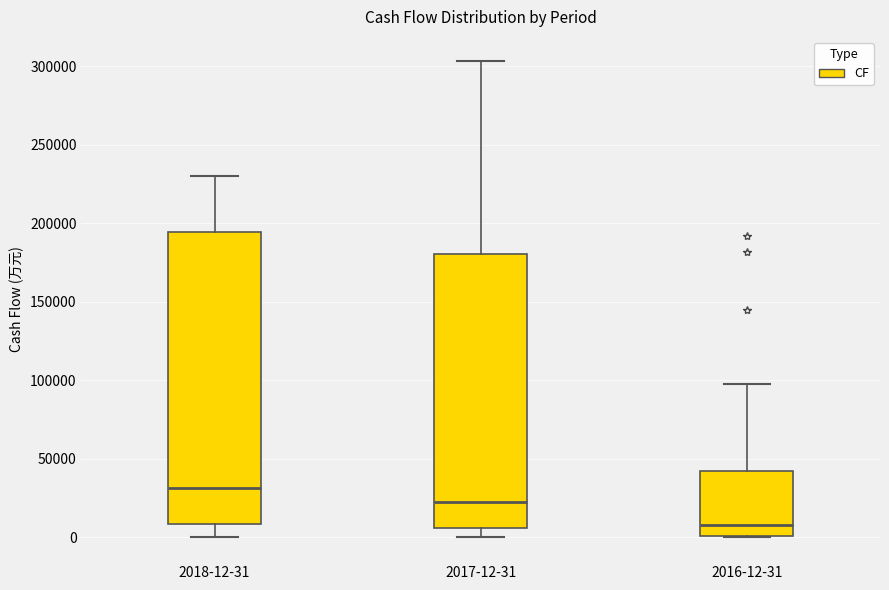

Which box is the tallest, from its lower edge to its upper edge?

2018-12-31